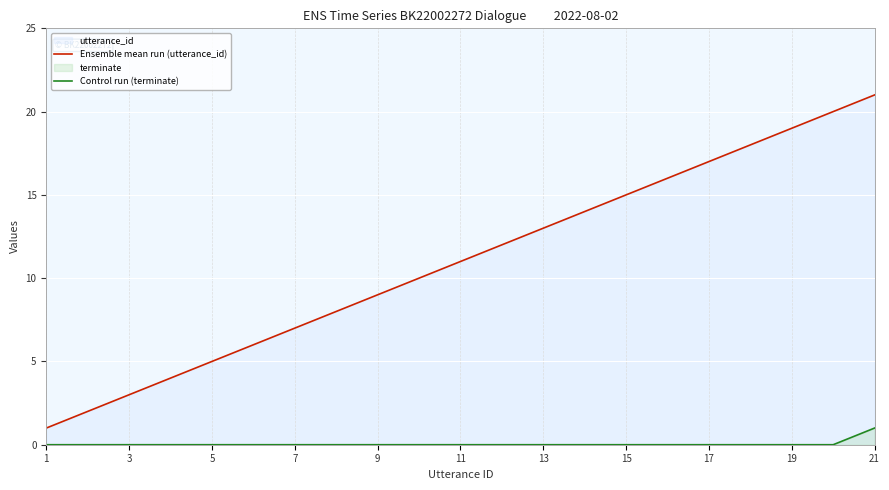

Which series has the widest spread of values?

Ensemble mean run (utterance_id)